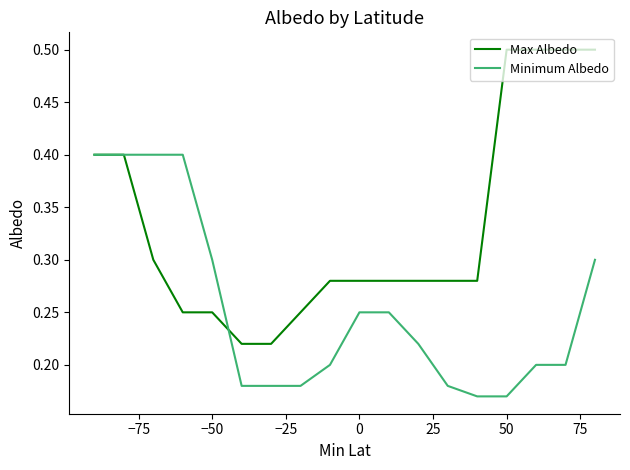

Is it true that Max Albedo equals 0.1 at 75?

False